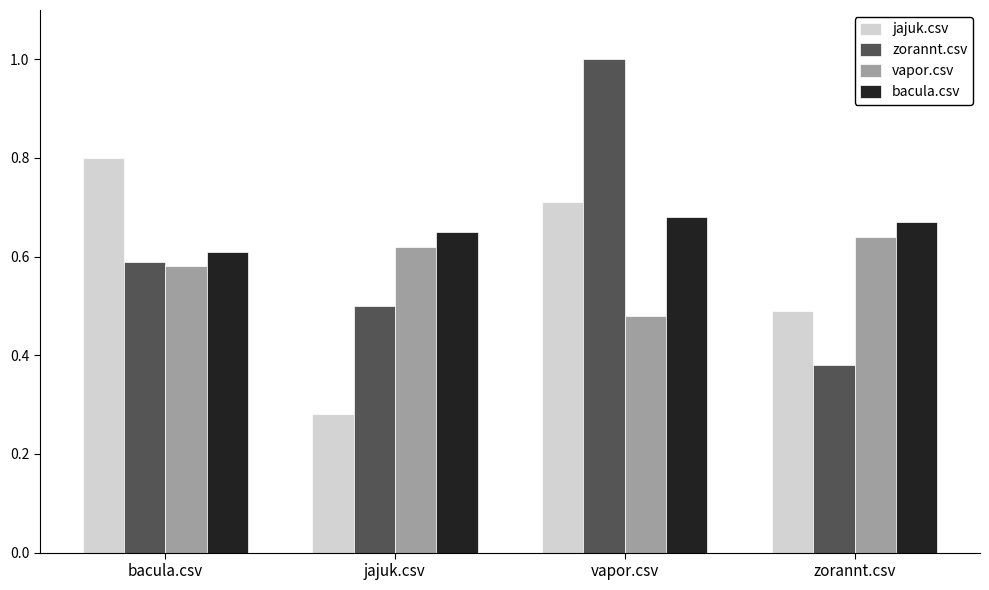

At which label does zorannt.csv reach its peak?

vapor.csv